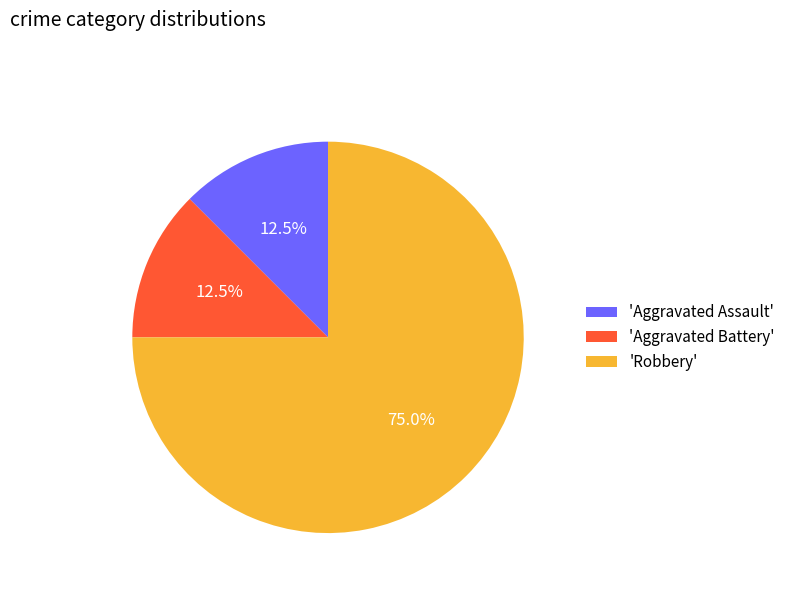

Which category has the biggest portion of the pie?

'Robbery'